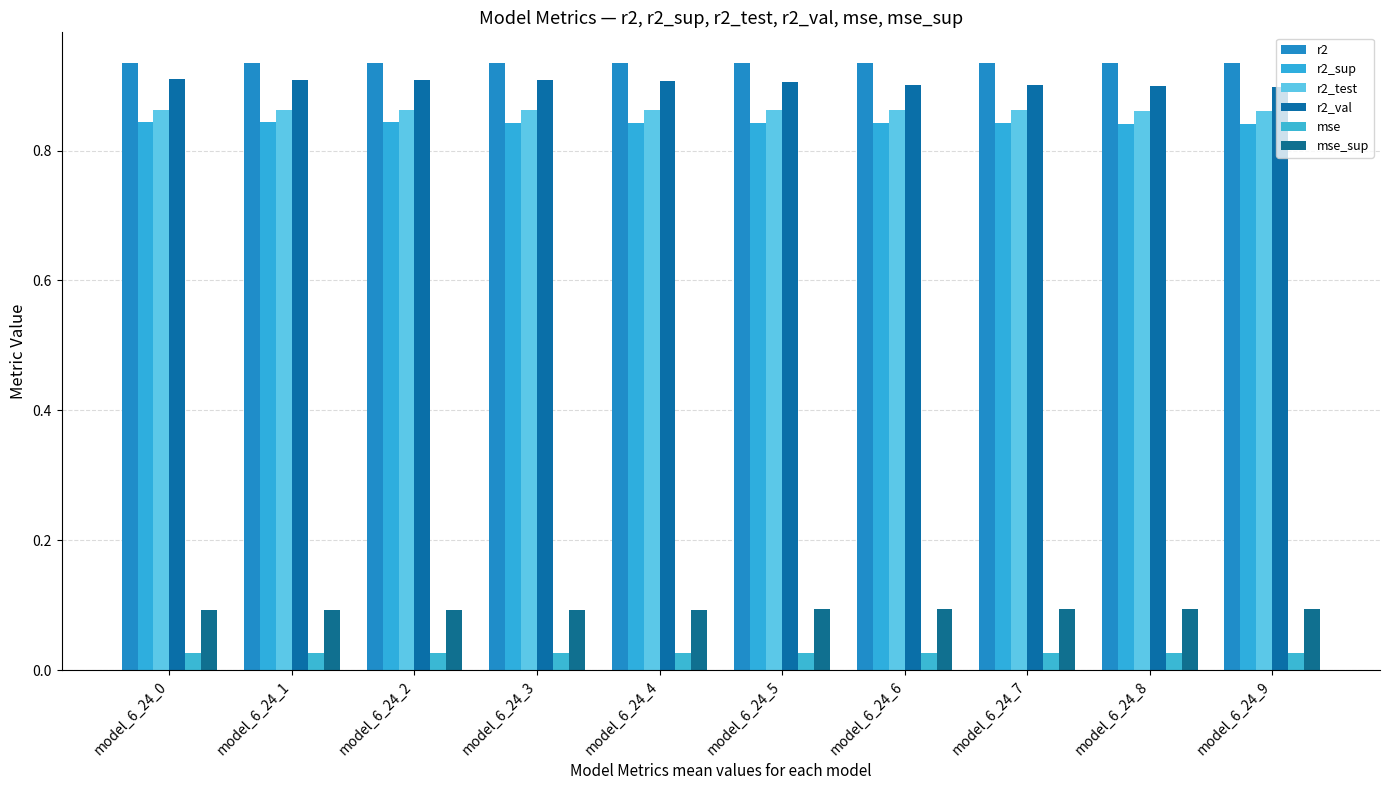

What is the highest value of the r2_val series?

0.9